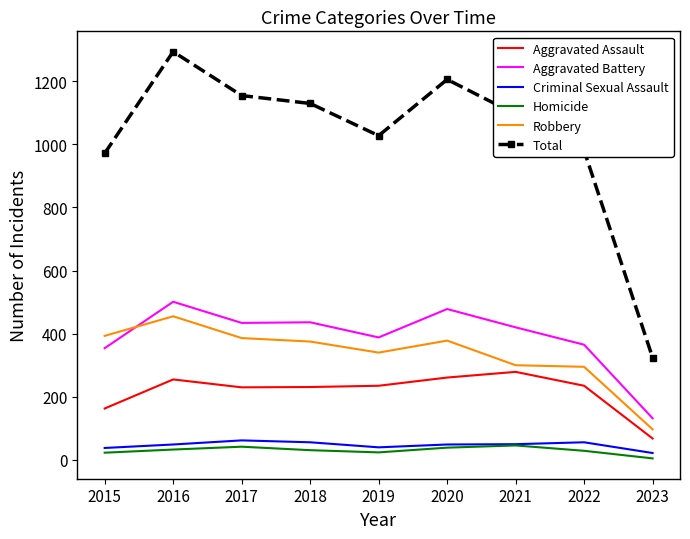

What is the total value across all series at 2018?

2258